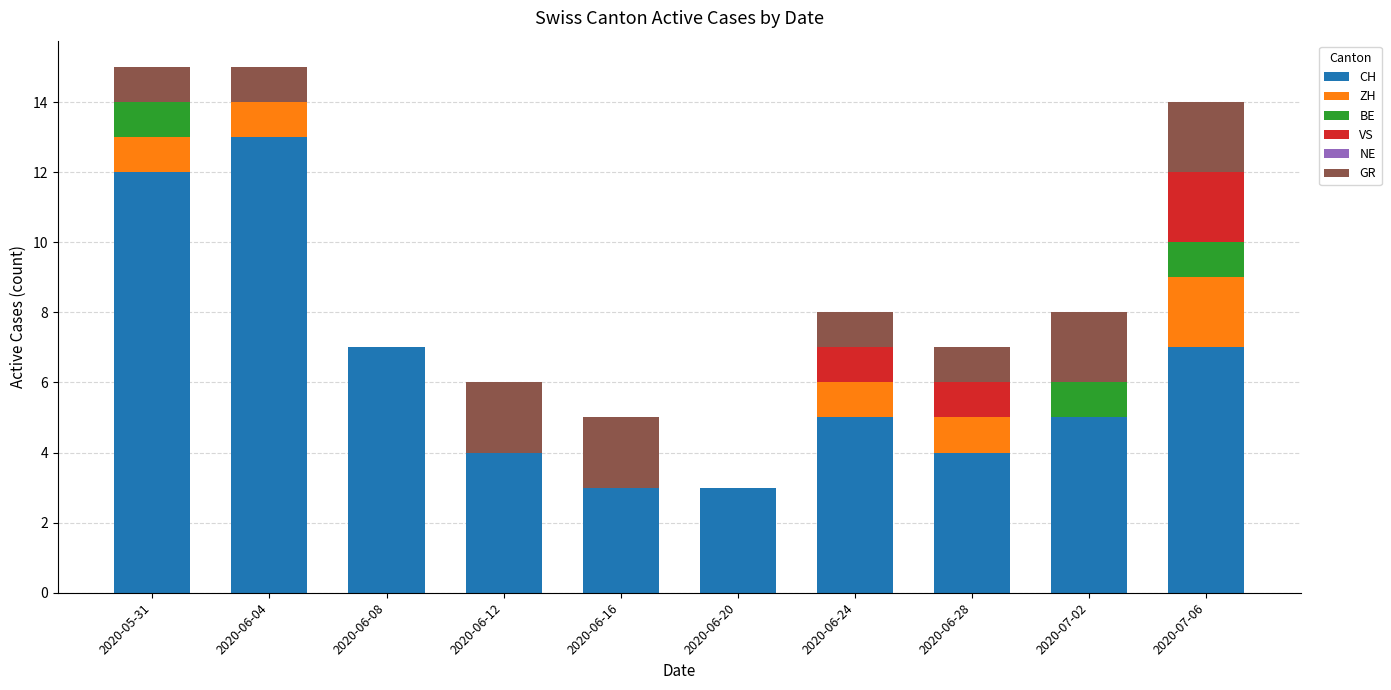

True or false: CH has a value of 5 at 2020-06-20.

False